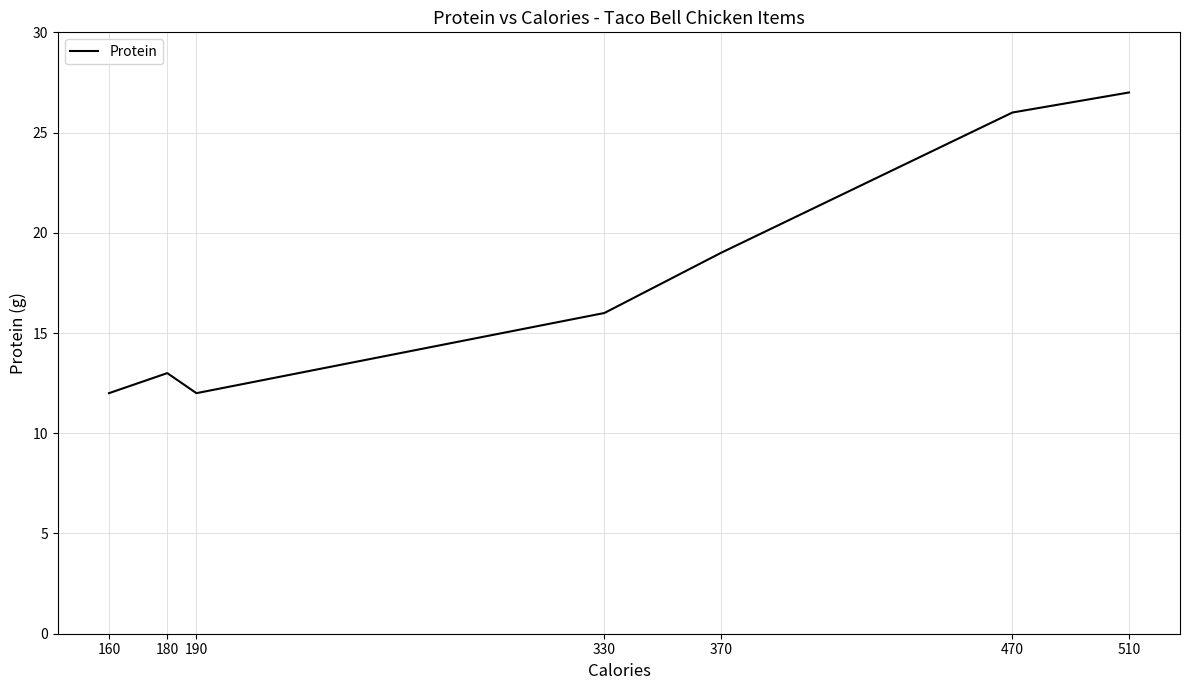

What value does the data have at 370, to the nearest 5?

20